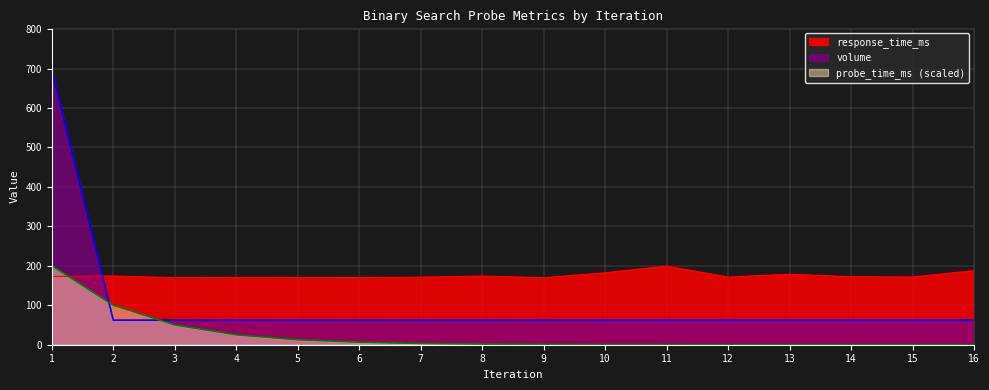

How many times do response_time_ms and volume cross each other?

1